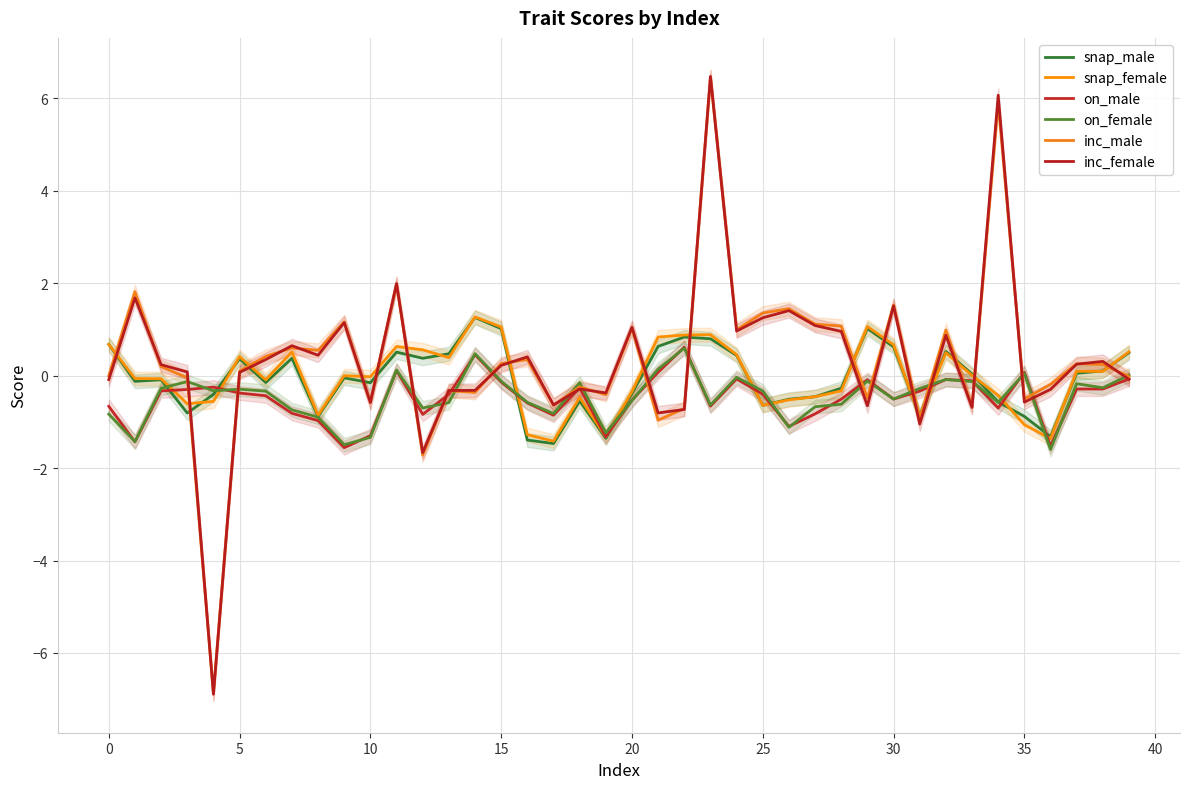

In snap_male, how many points are lower than both neighbors (excluding endpoints)?

11